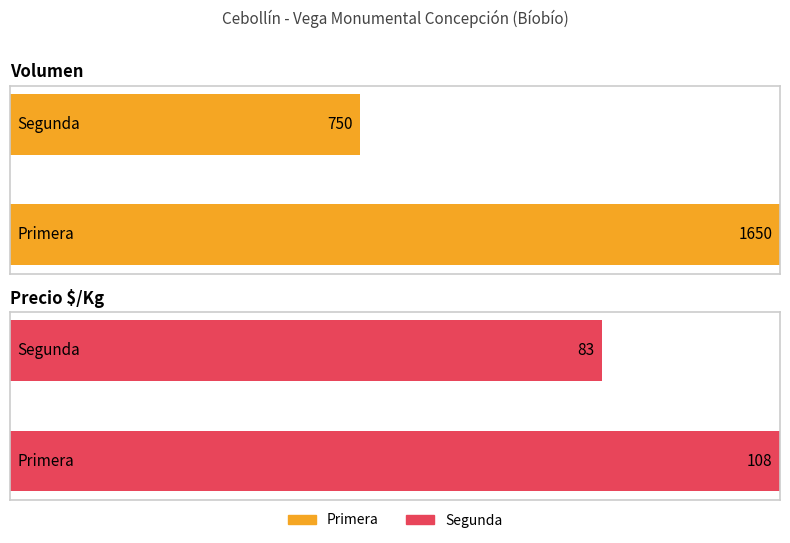

The value of Volumen at 7 is 40. True or false?

False